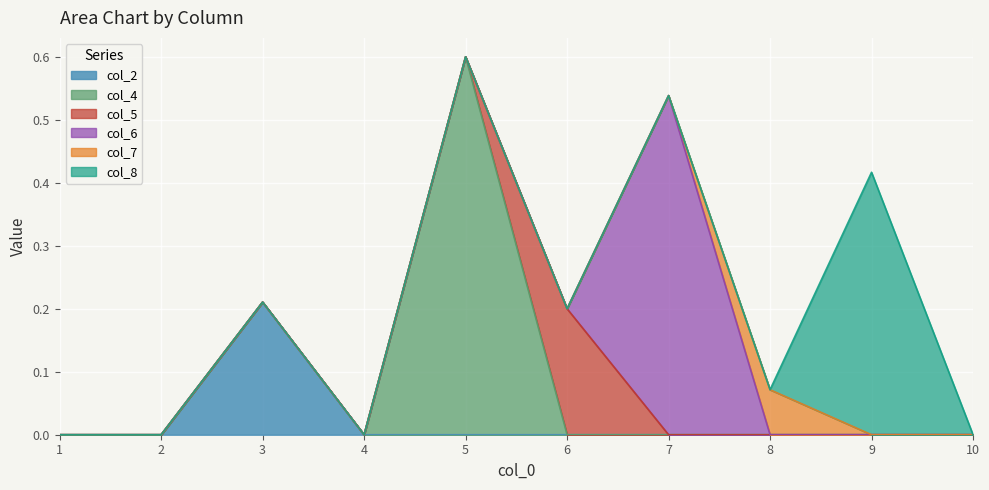

At which label does col_6 reach its peak?

7